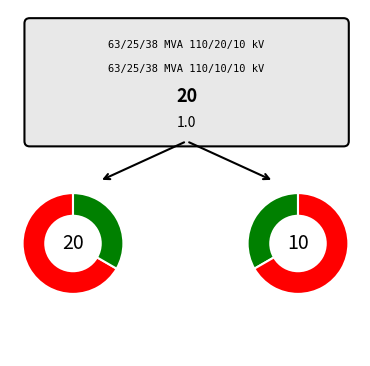

Is there a majority slice in this chart?

Yes